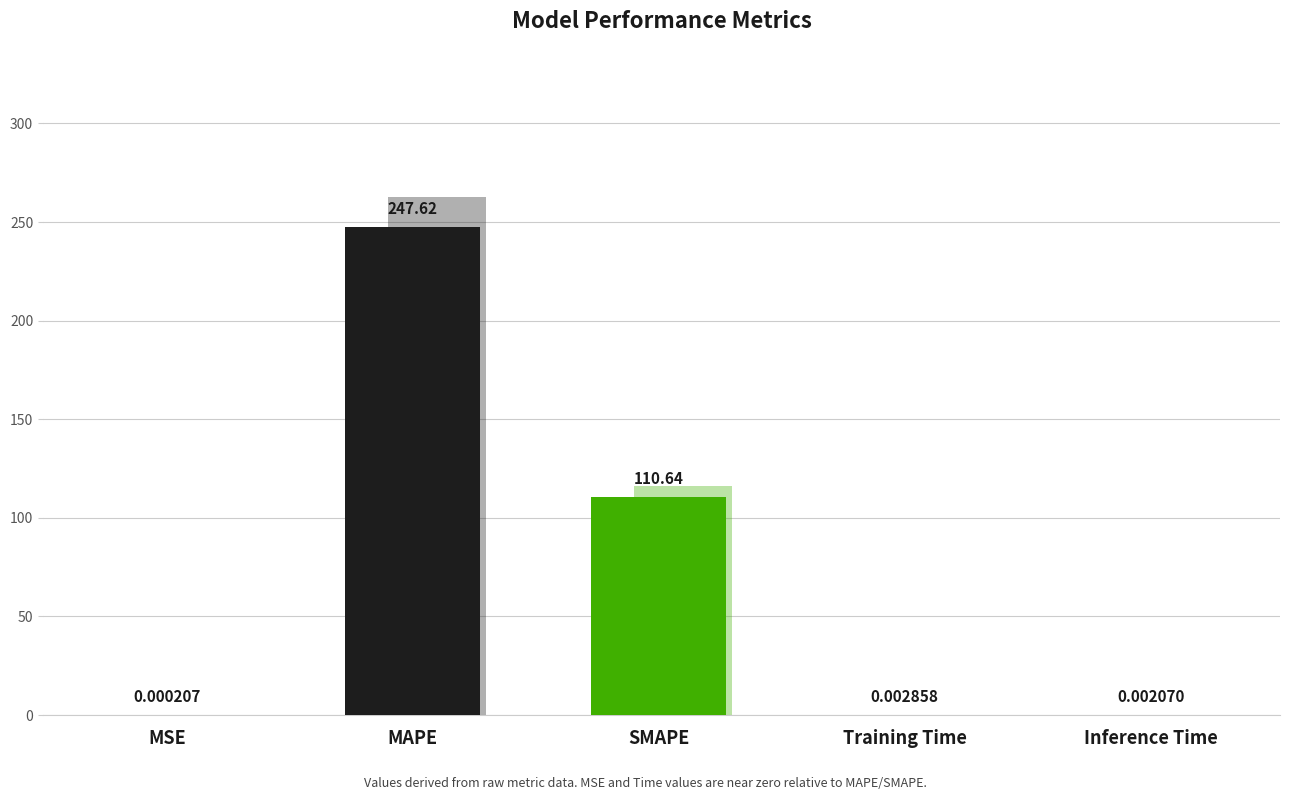

Is it true that the value at Inference Time is 0.0?

False